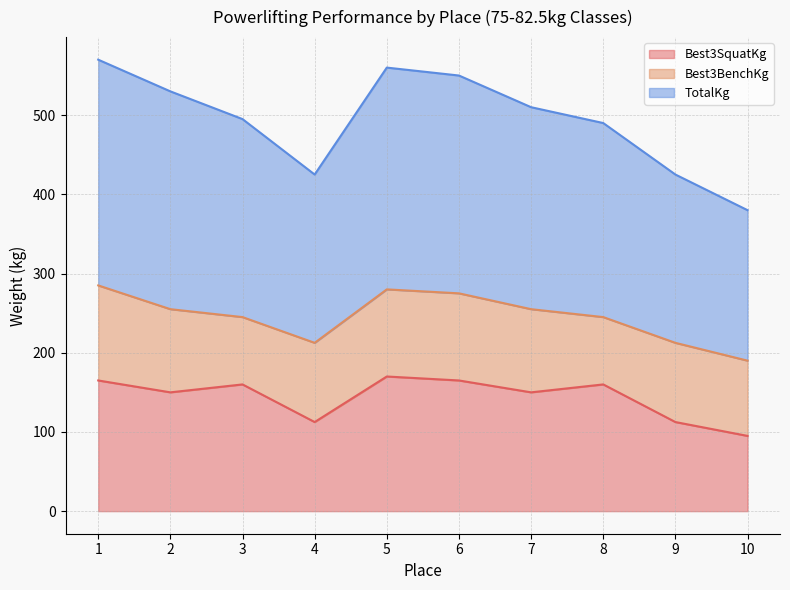

At which category does Best3SquatKg reach its first local peak?

3